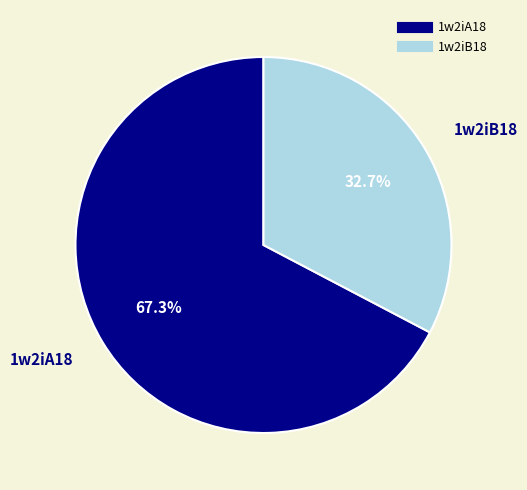

Which has a higher value, 1w2iB18 or 1w2iA18?

1w2iA18